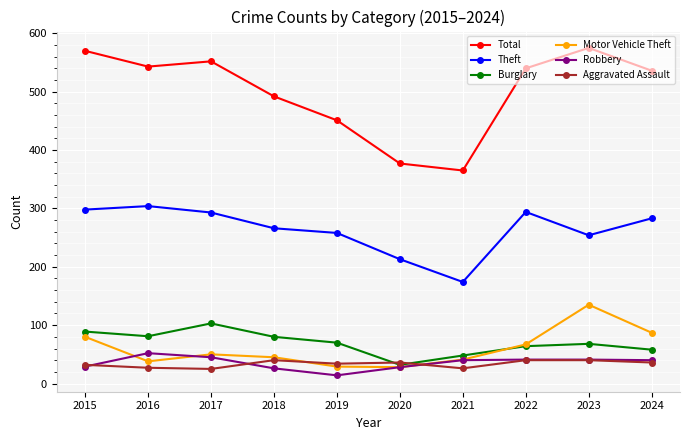

Where does the Aggravated Assault series first go above 36?

2018